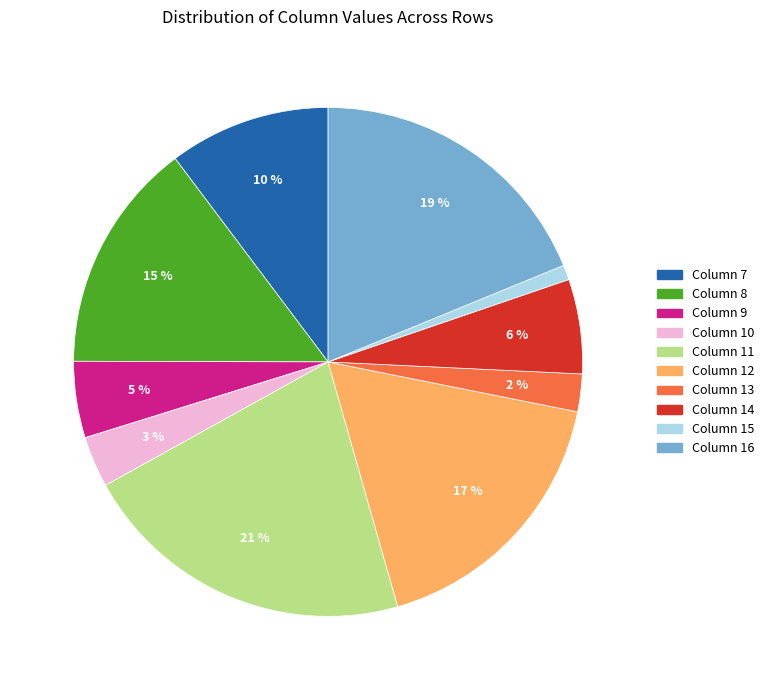

To the nearest percent, what is the difference between the largest and smallest slice percentages?

20%